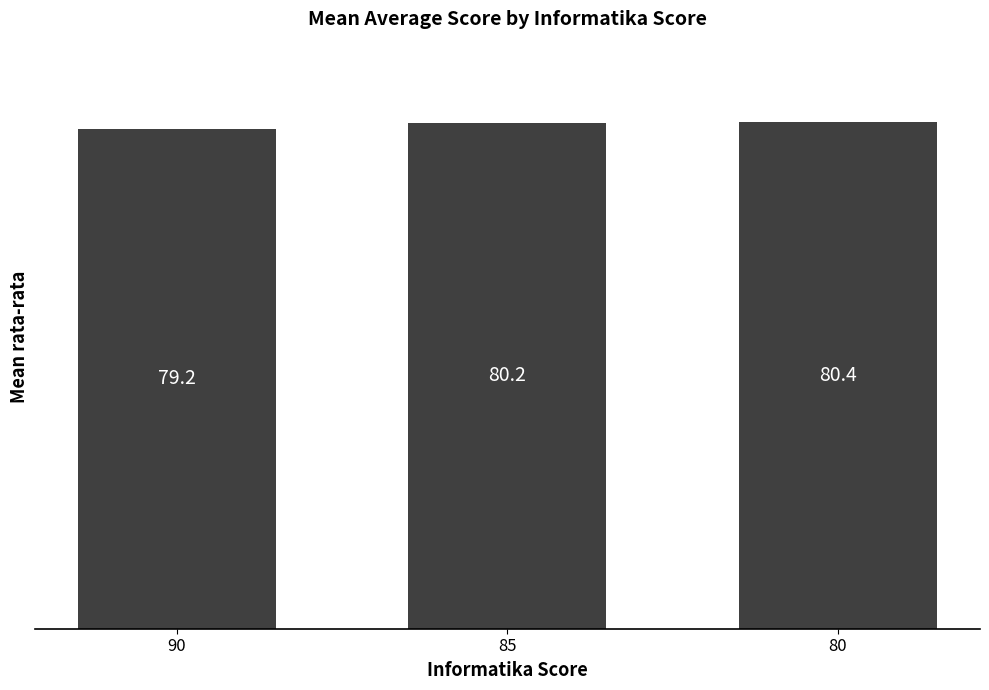

Is it true that the value at 85 is 49.5?

False